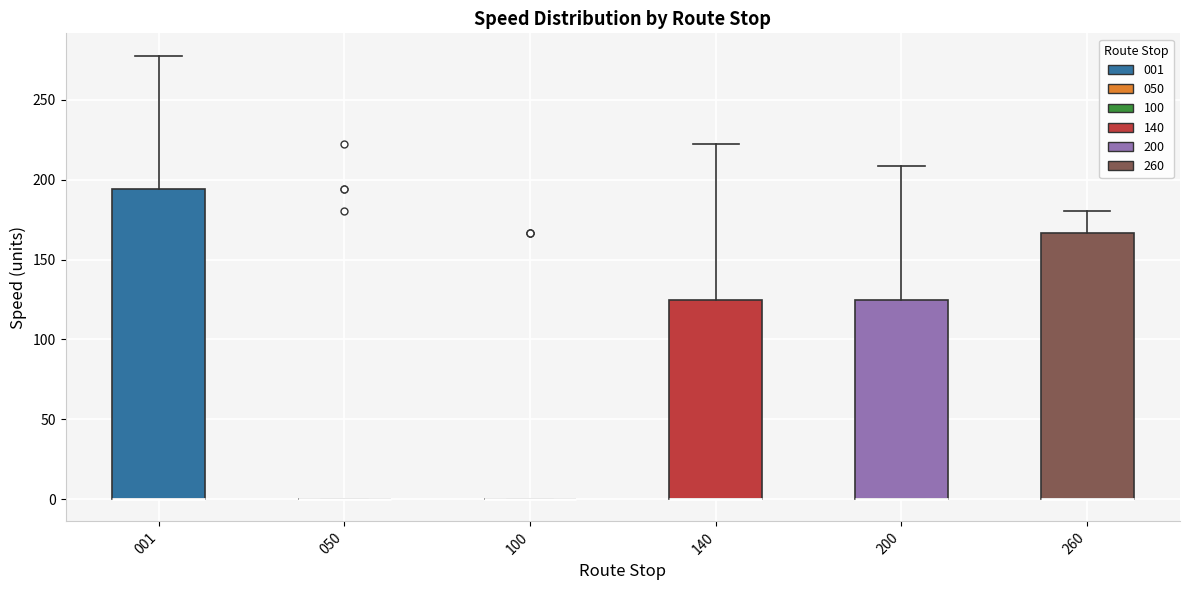

Which box is the tallest, from its lower edge to its upper edge?

001